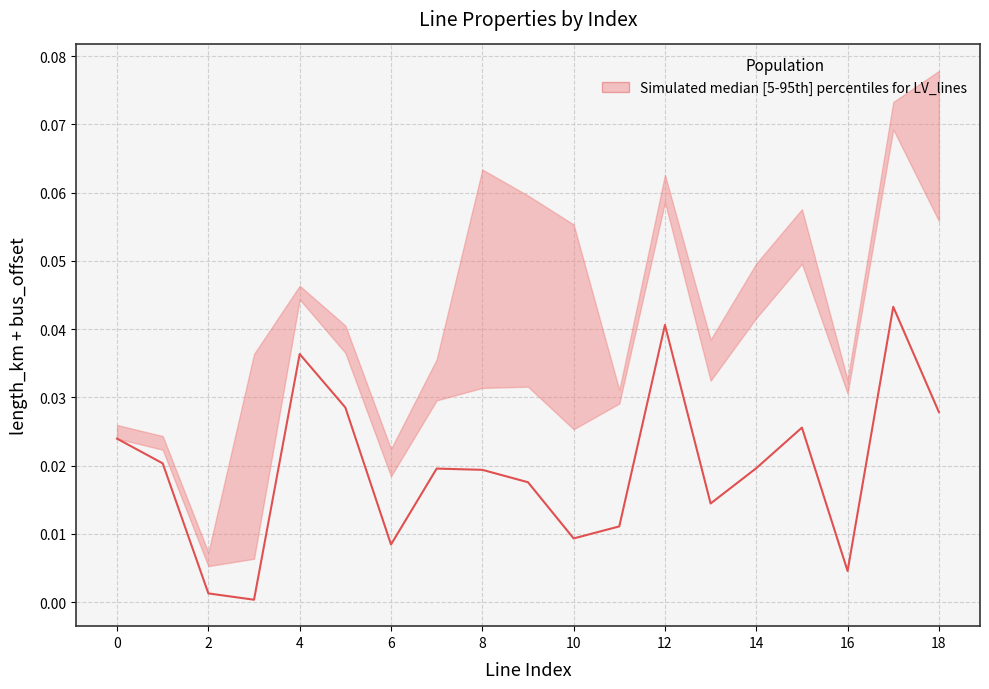

Which category has the highest value across all series?

17